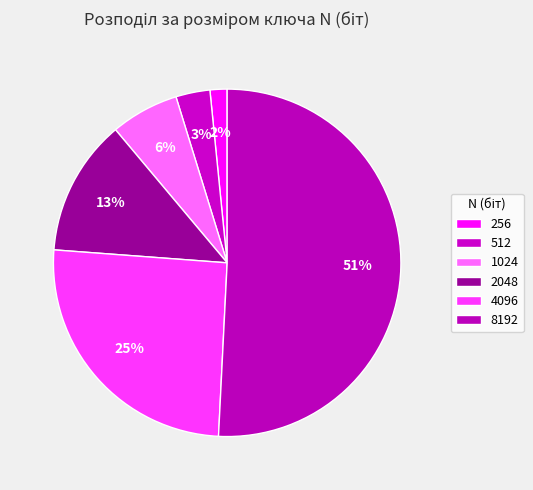

What percentage is the 2048 slice, to the nearest percent?

13%